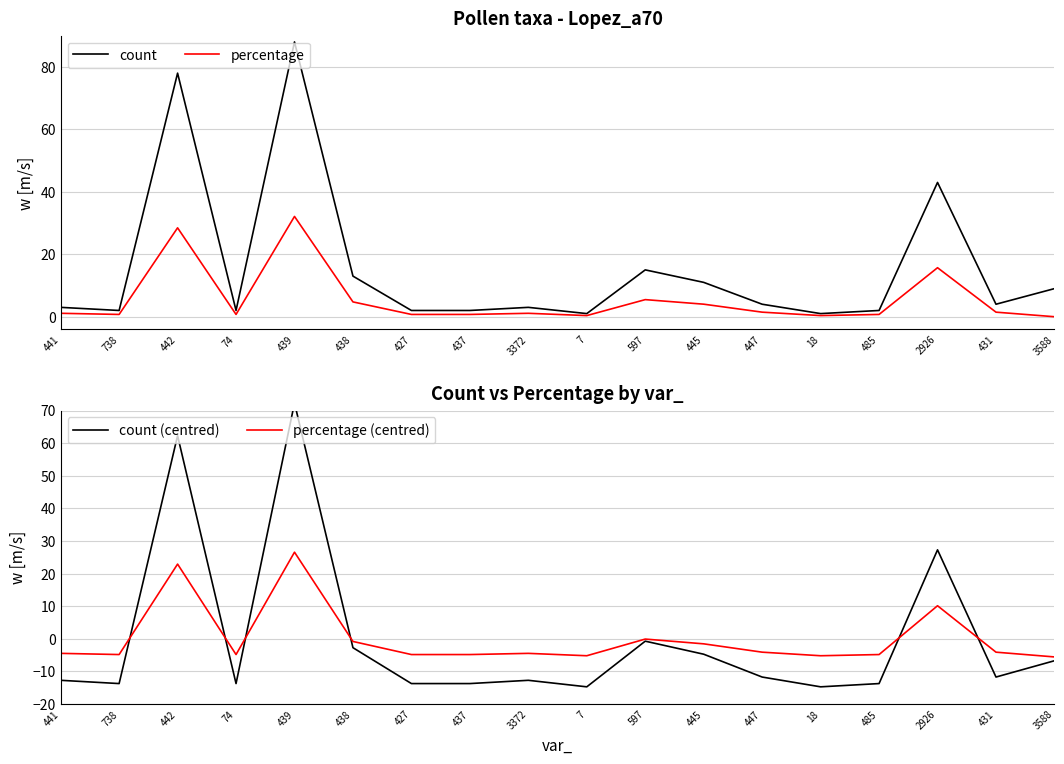

What are all the series names shown in the legend?

count, percentage, count (centred), percentage (centred)